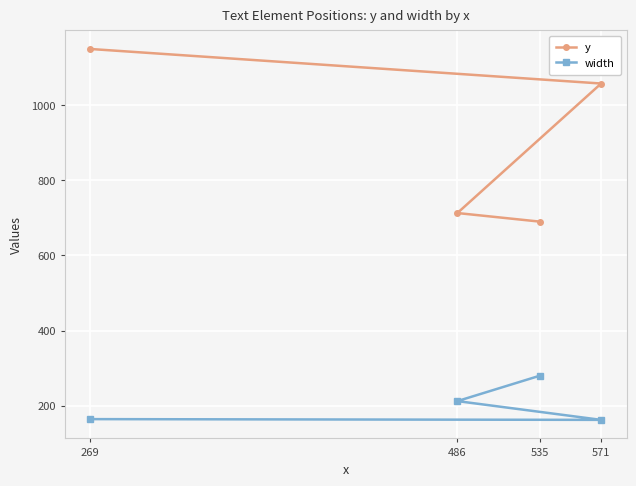

The value of width at 486 is 212. True or false?

True